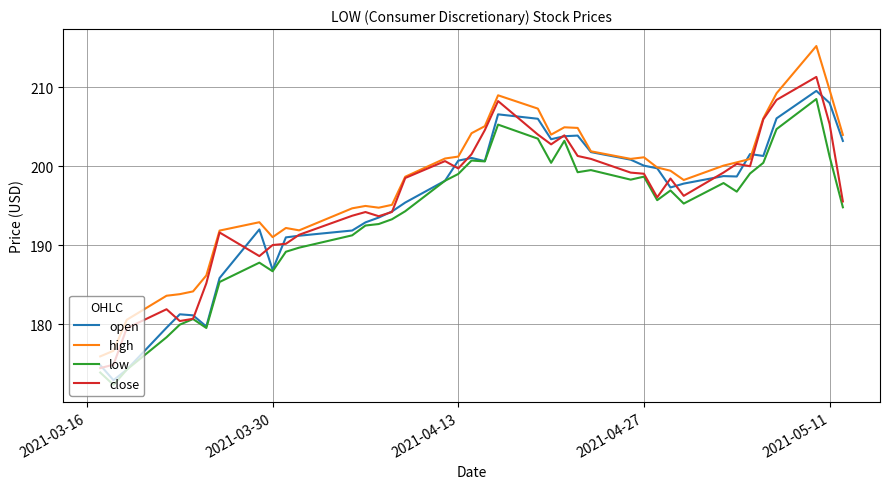

List the series in order of their peak value, highest first.

high, close, open, low